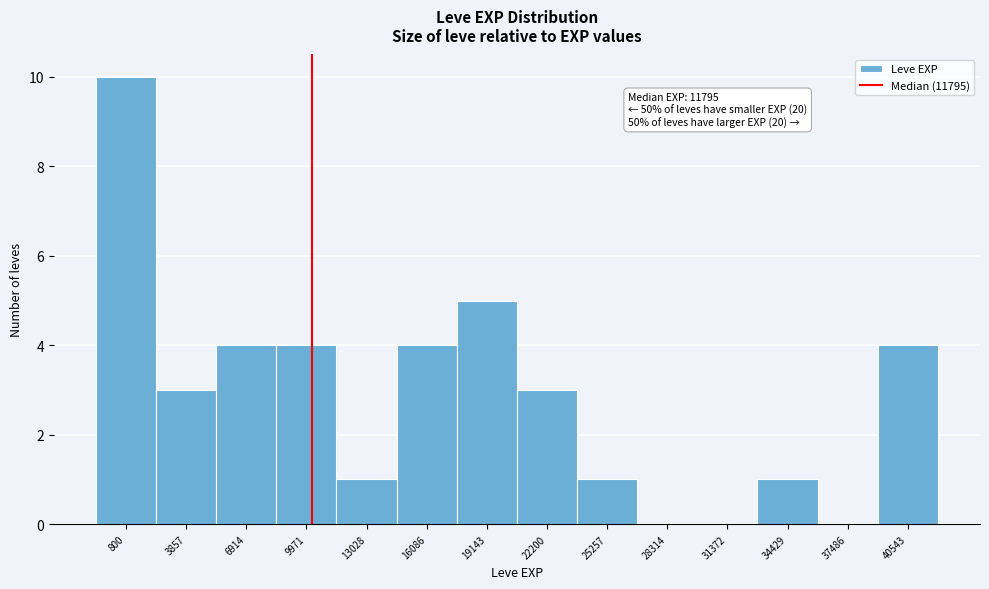

Reading left to right, list all the values displayed in this chart.

800=10	3857=3	6914=4	9971=4	13028=1	16086=4	19143=5	22200=3	25257=1	28314=0	31372=0	34429=1	37486=0	40543=4